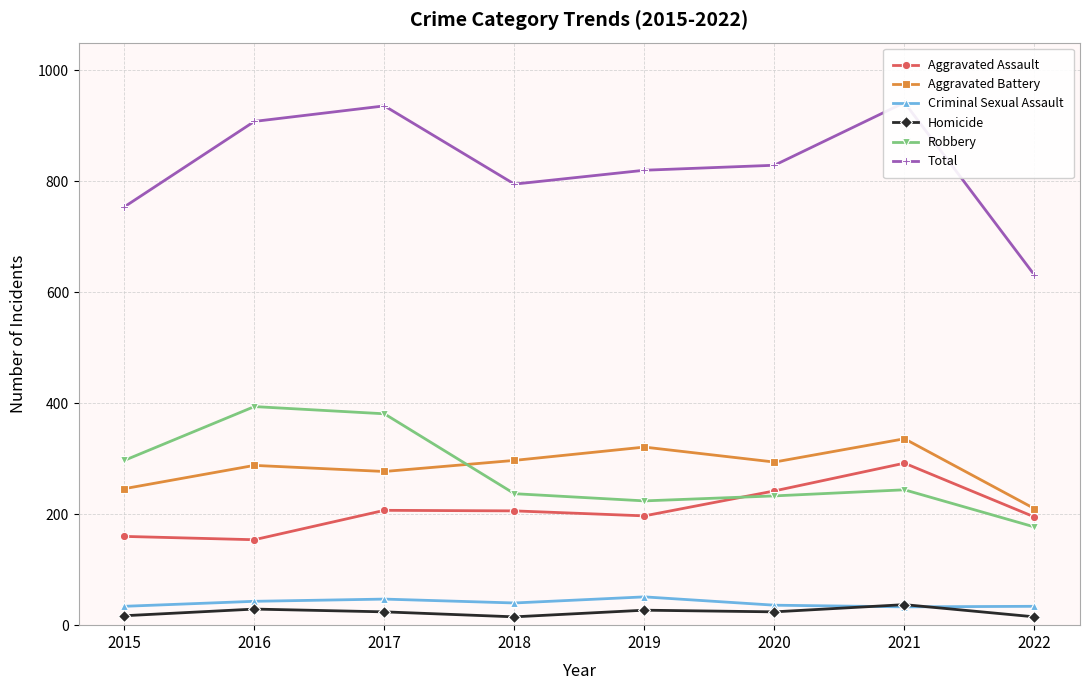

Is this an area chart (filled region under the line)?

No